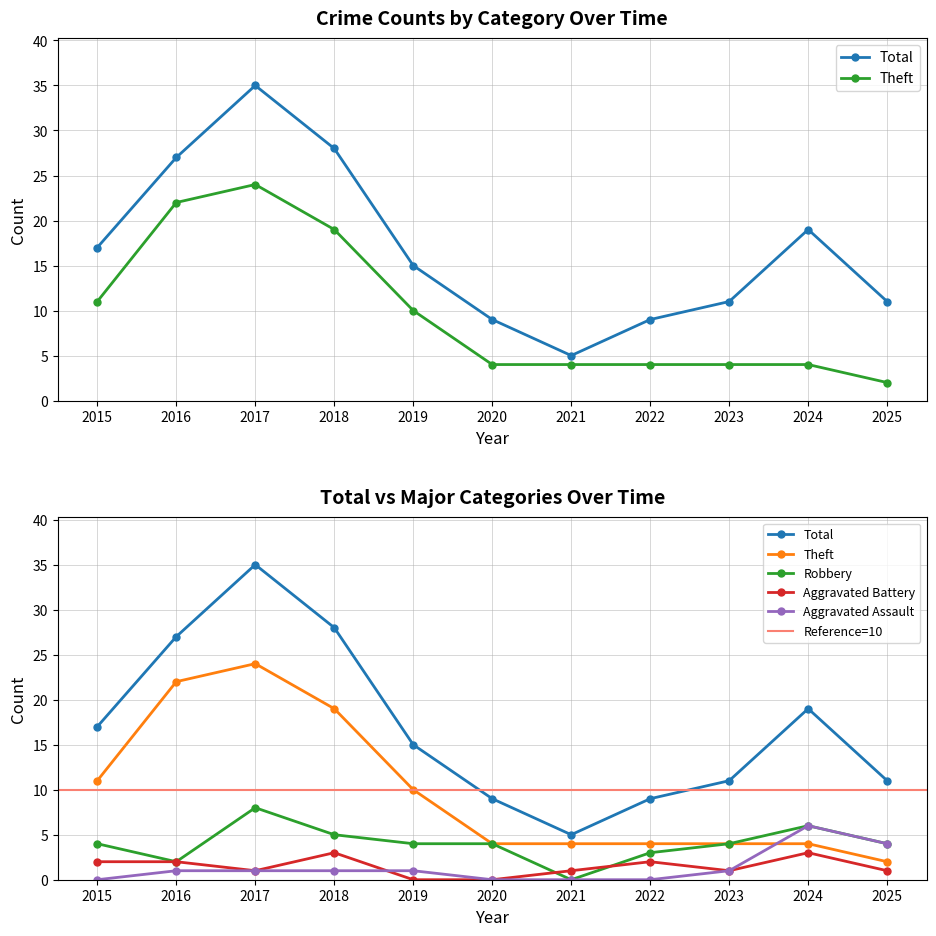

What is the value of the Theft point at the 5th from the left?

10